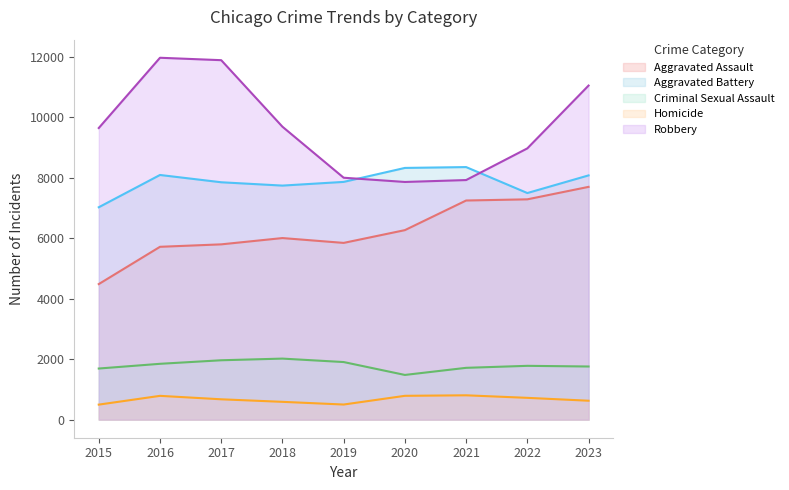

How many interior local valleys does the Criminal Sexual Assault series have?

1